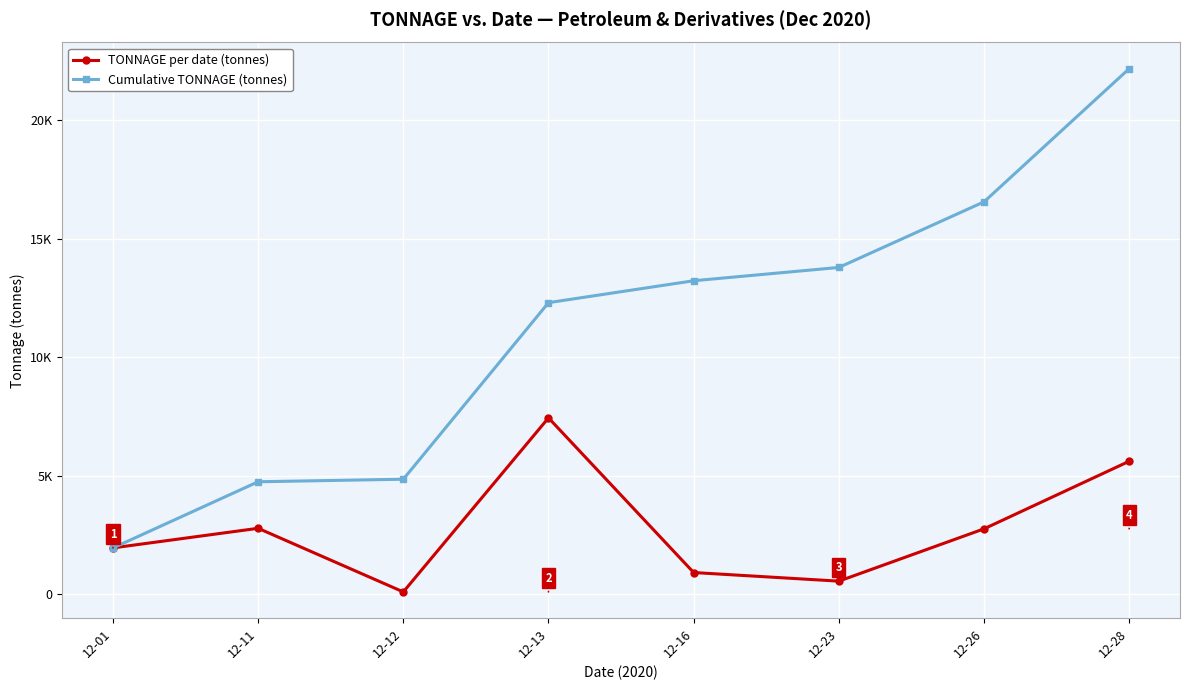

What are all the series names shown in the legend?

TONNAGE per date (tonnes), Cumulative TONNAGE (tonnes)